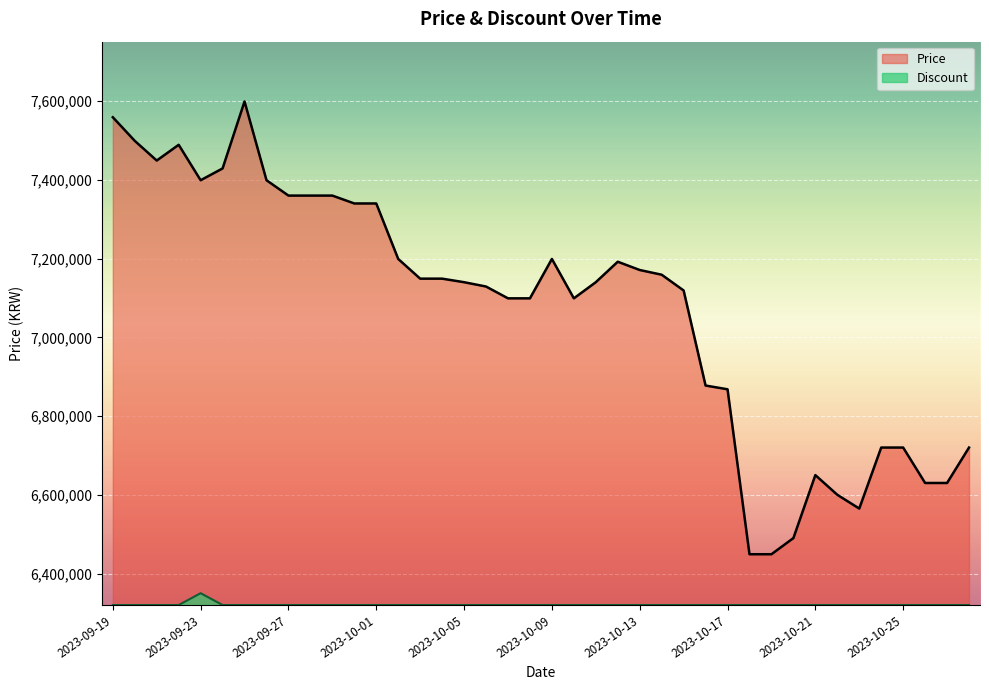

What are all the series names shown in the legend?

Price, Discount